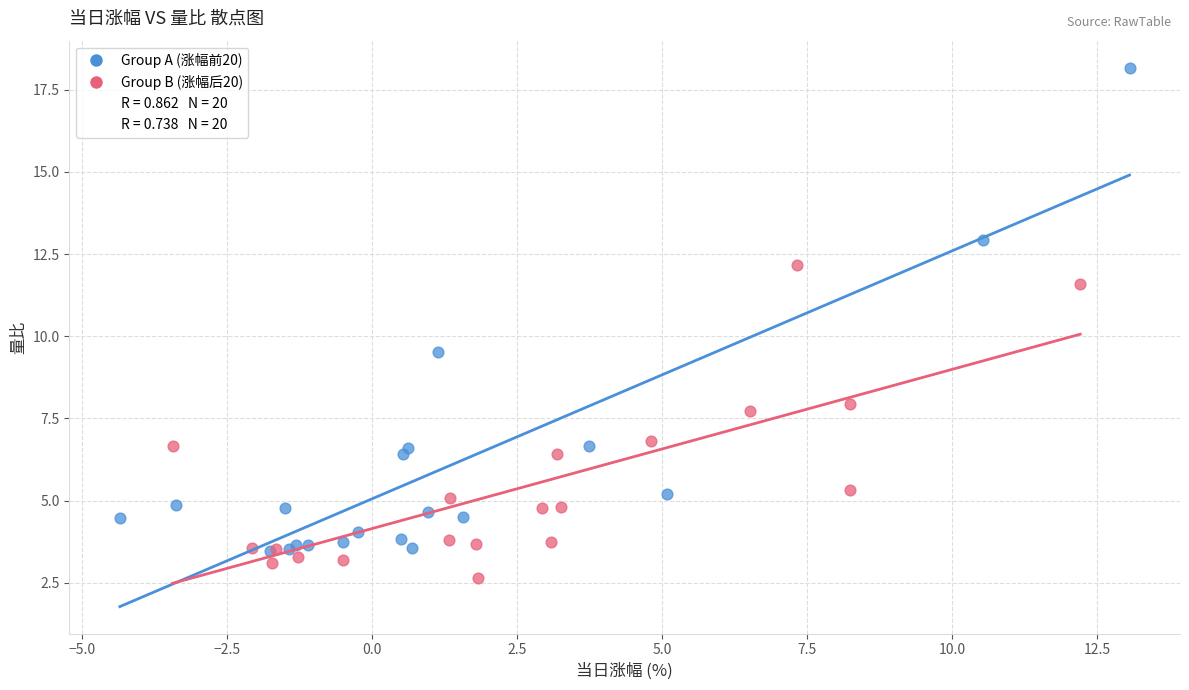

Which series contains the lowest Y value?

Group B (涨幅后20)